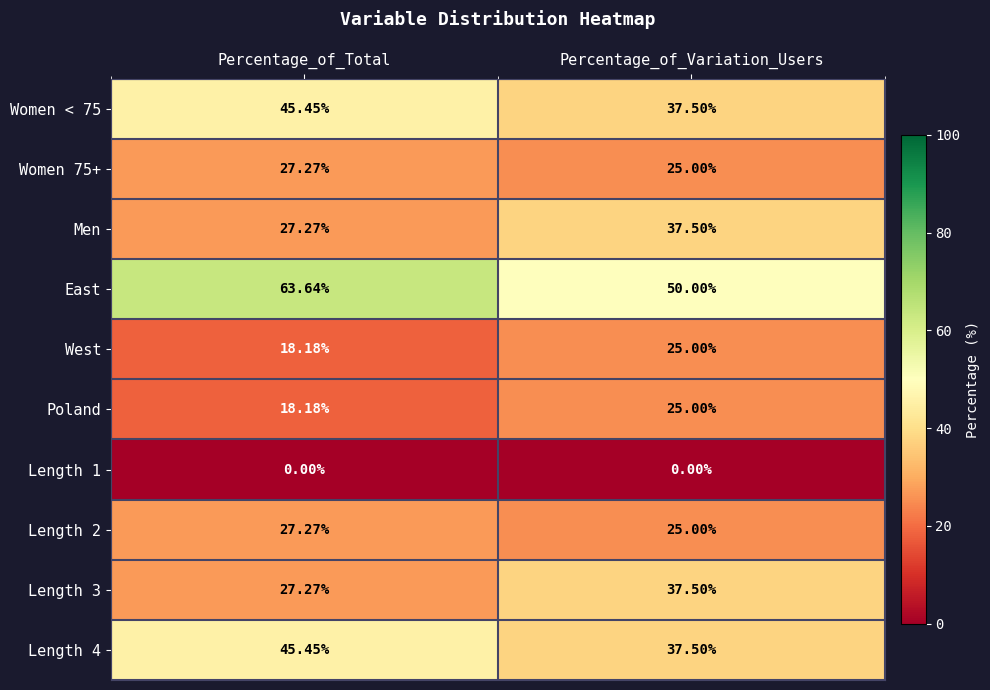

Which category has the highest value across all series?

Percentage_of_Total